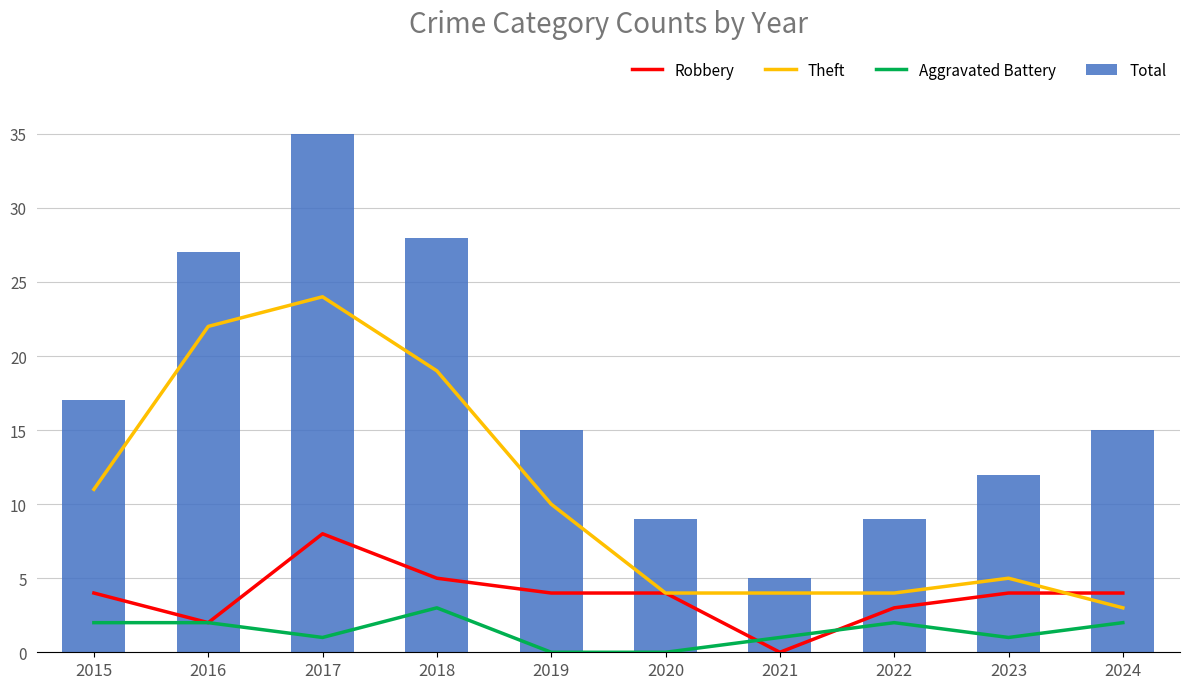

Rank the series at 2024 from lowest to highest value.

Aggravated Battery, Theft, Robbery, Total